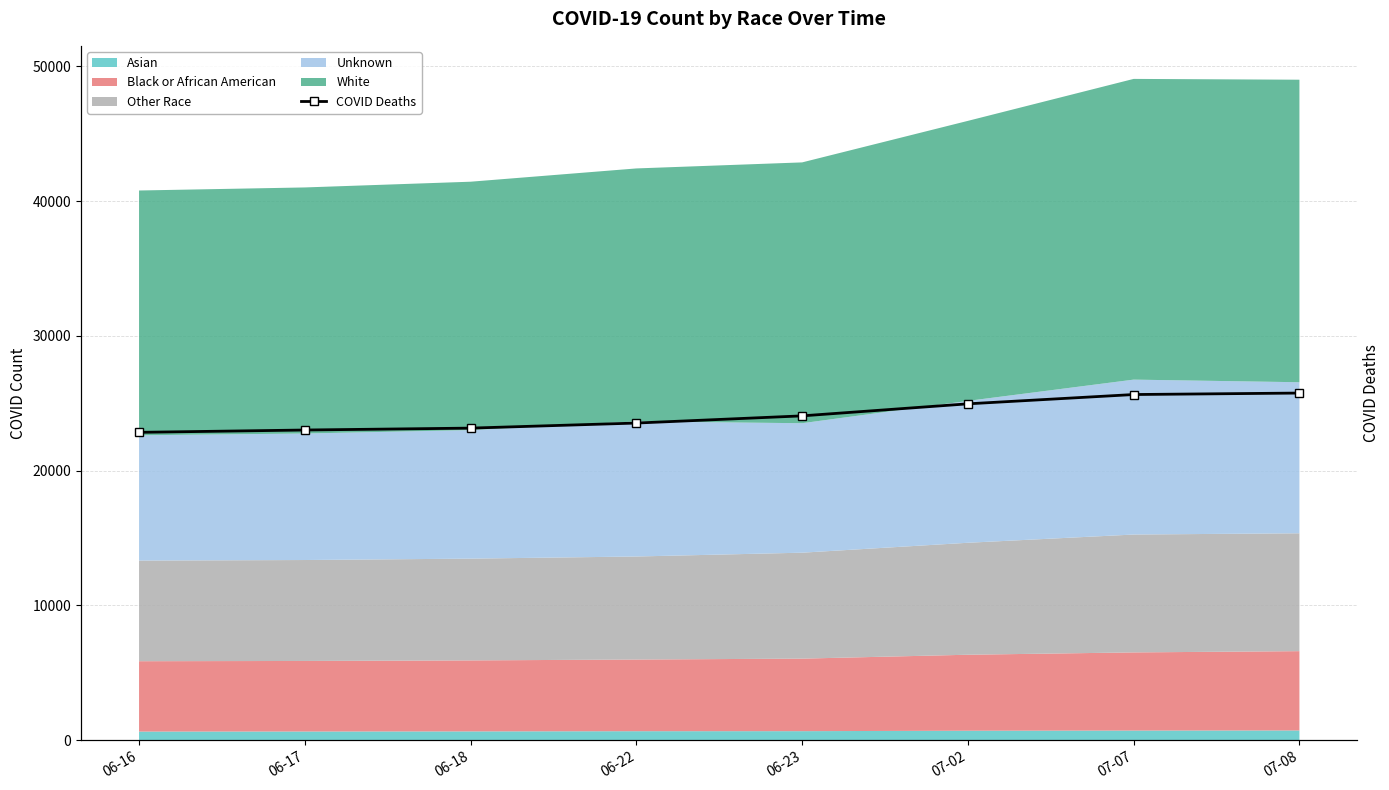

How many categories are shown in the chart?

8